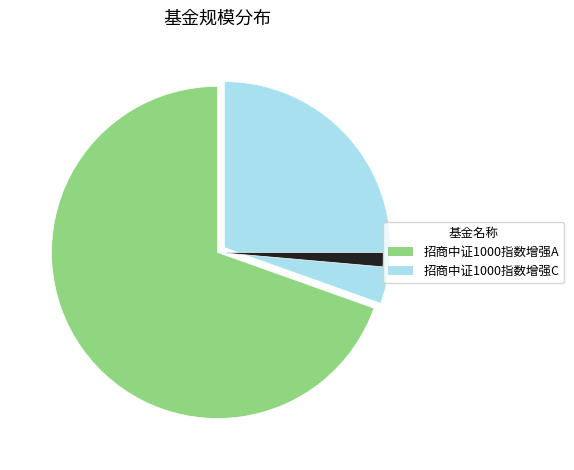

Is there any slice that represents more than half of the pie?

Yes